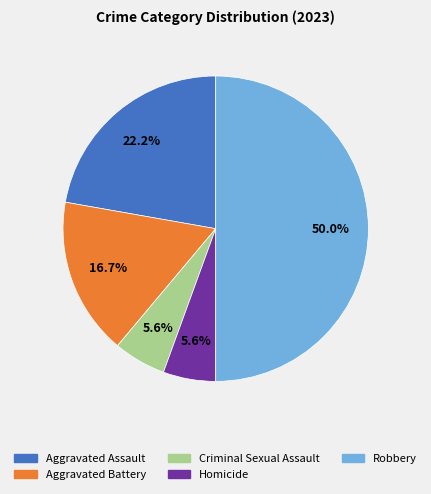

Which category has the biggest portion of the pie?

Robbery